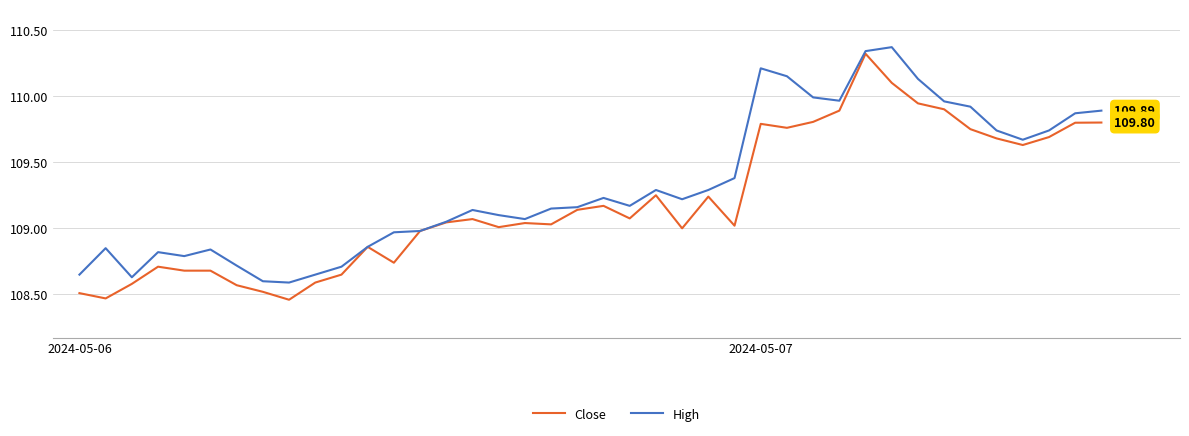

Which series has the largest total across all categories?

High